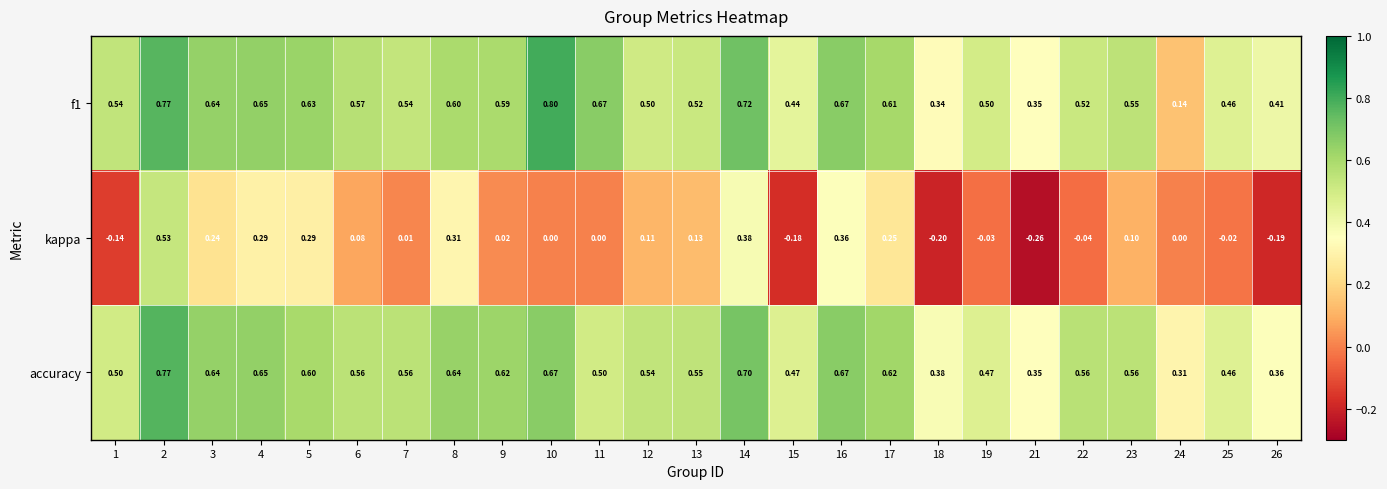

List the series in order of their peak value, lowest first.

kappa, accuracy, f1